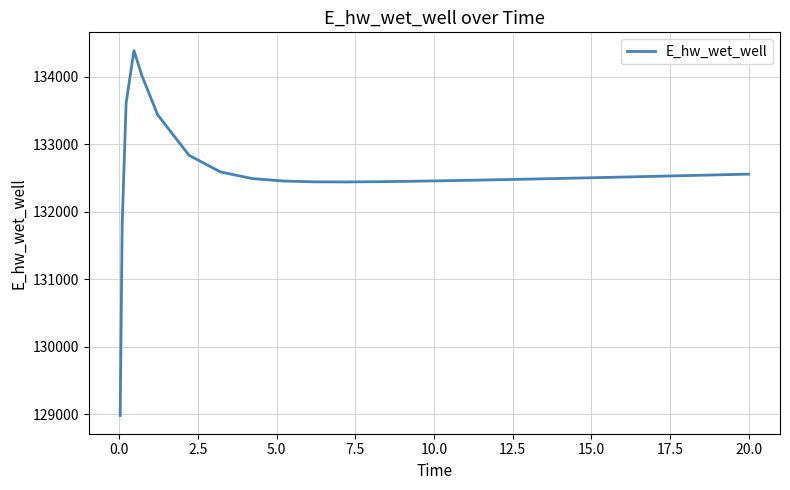

What is the greatest value displayed?

134386.8